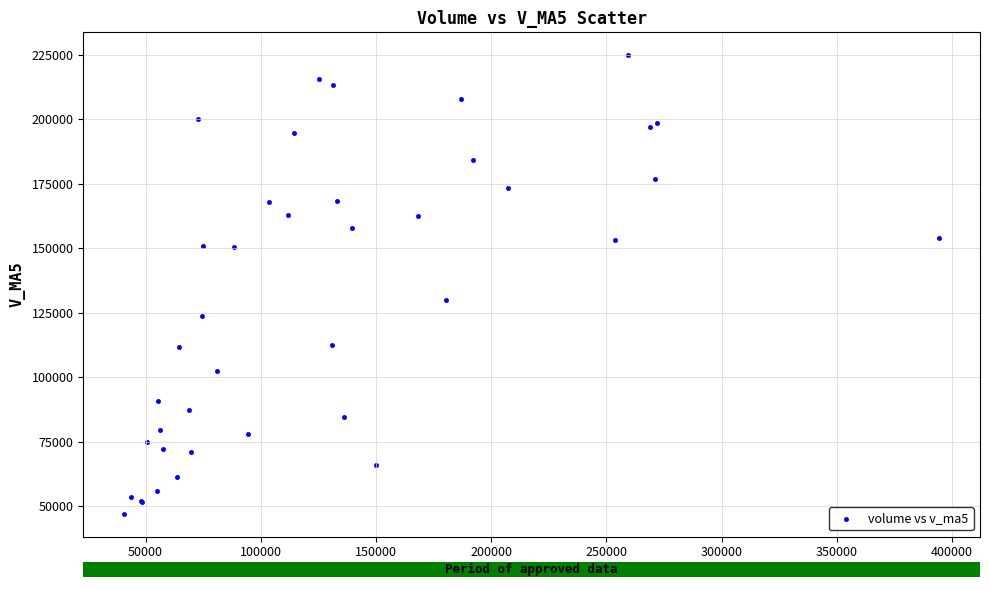

What Y value in the scatter plot is closest to 135954?

129862.1